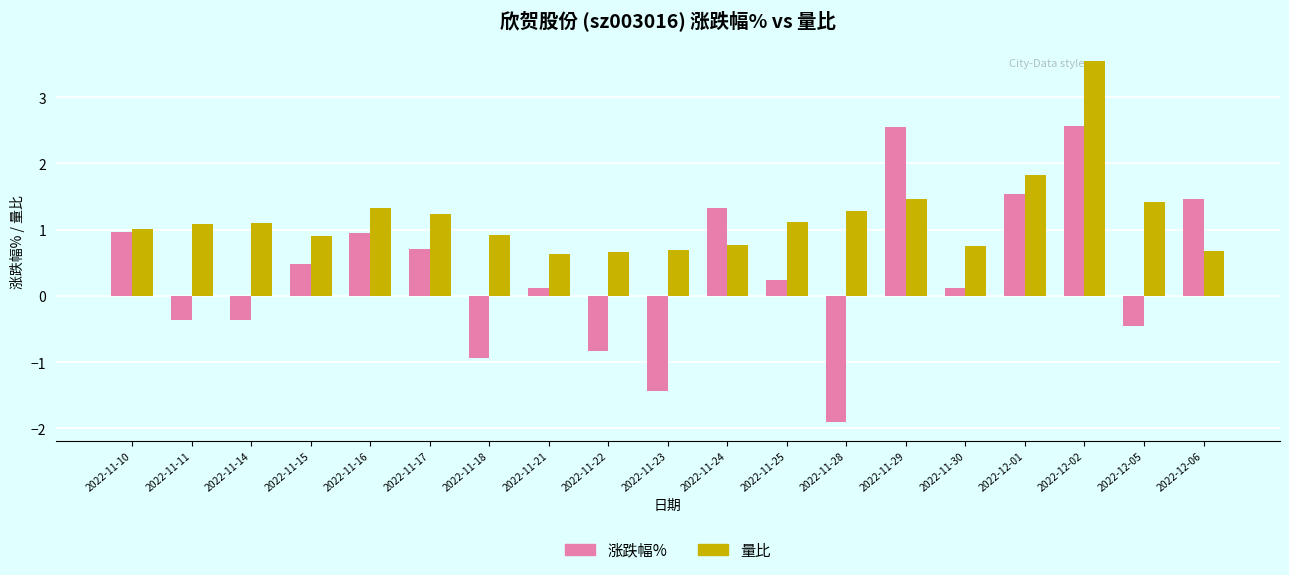

At how many categories does at least one series exceed 2?

2